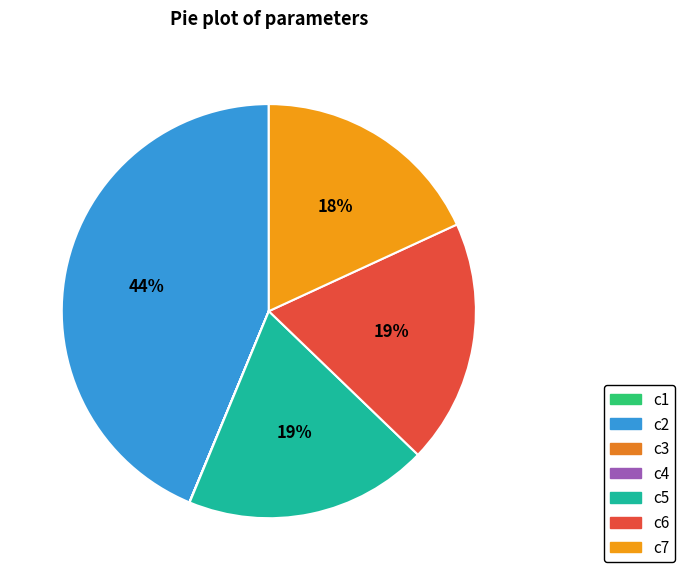

True or false: c6 accounts for 29% of the total.

False